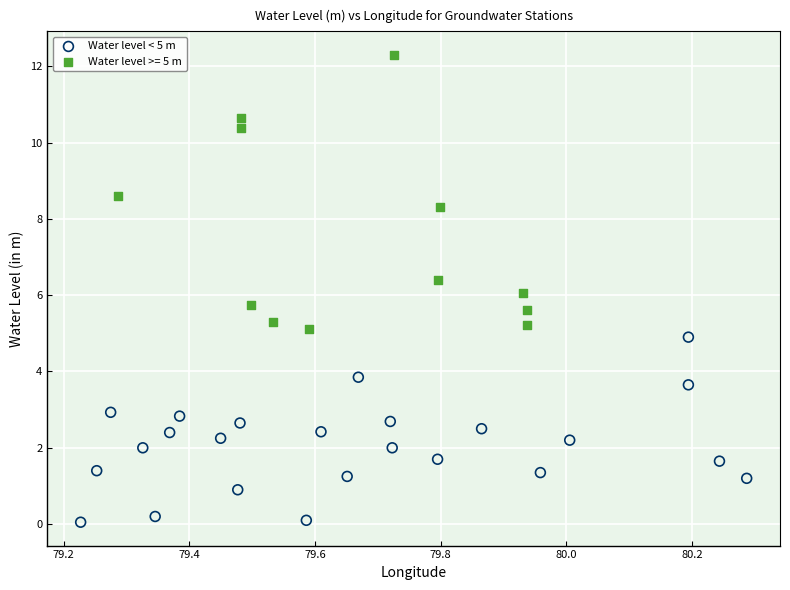

Which series has the widest spread of Y values?

Water level >= 5 m